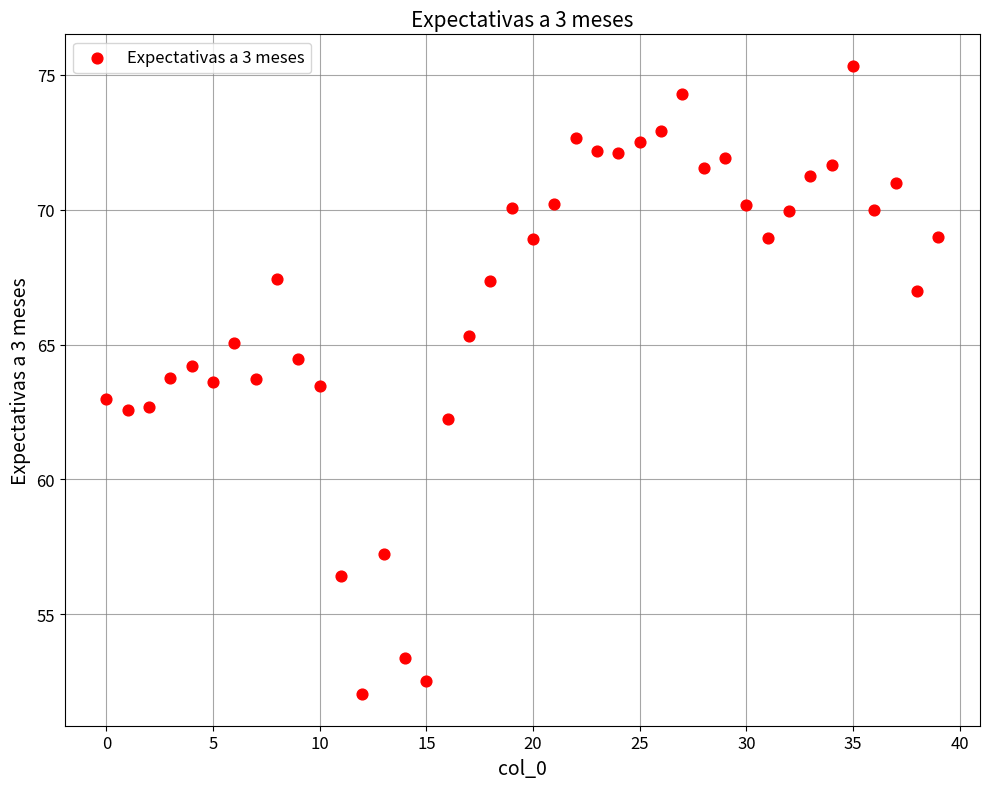

What is the range of Y values (max minus min)?

23.3